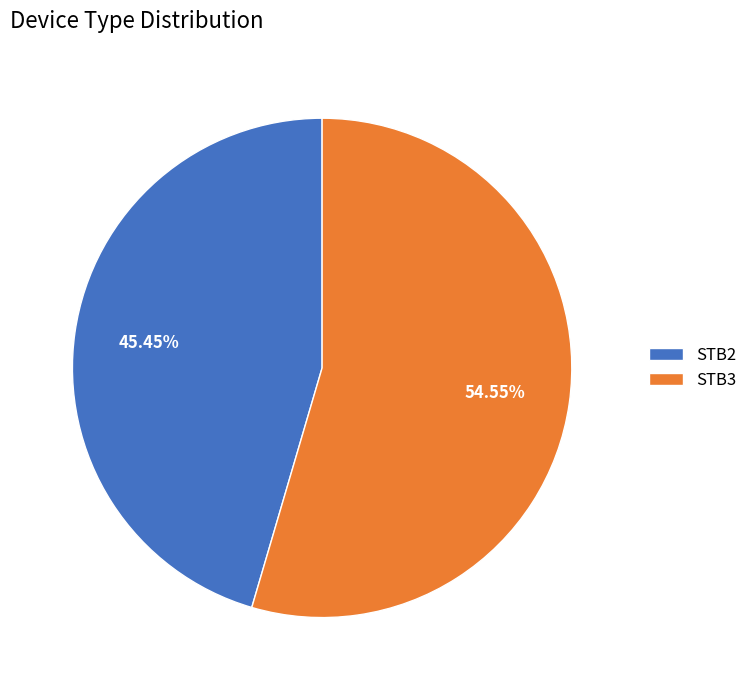

To the nearest percent, what is the combined percentage of STB3 and STB2?

100%